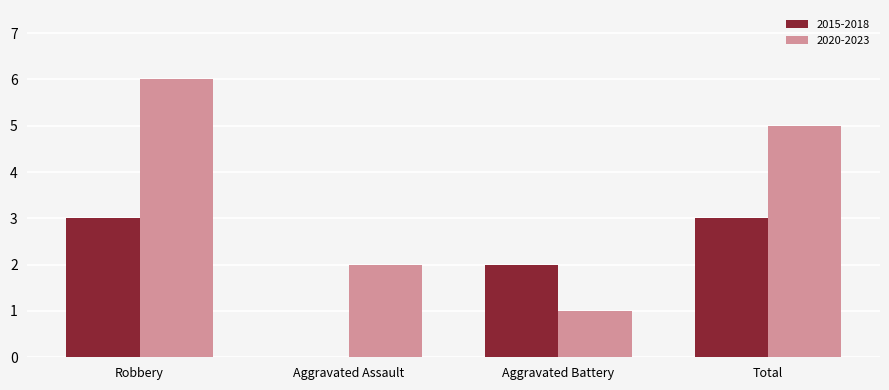

The 2020-2023 series shows 5 at Total. True or false?

True